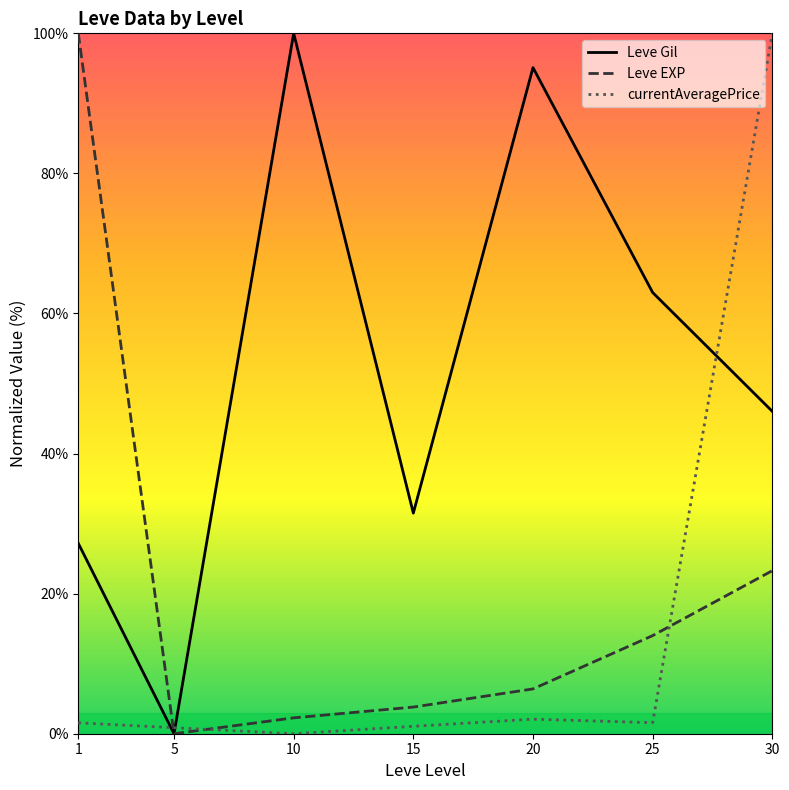

Where does the Leve Gil series first go above 46?

10